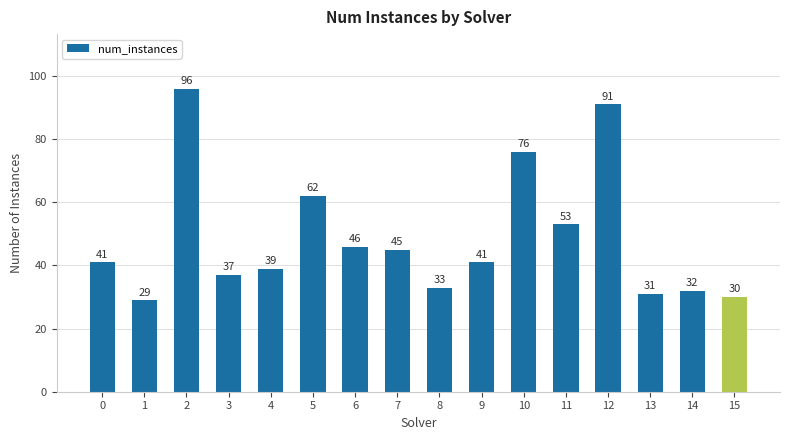

Which label corresponds to the largest value in the chart?

2